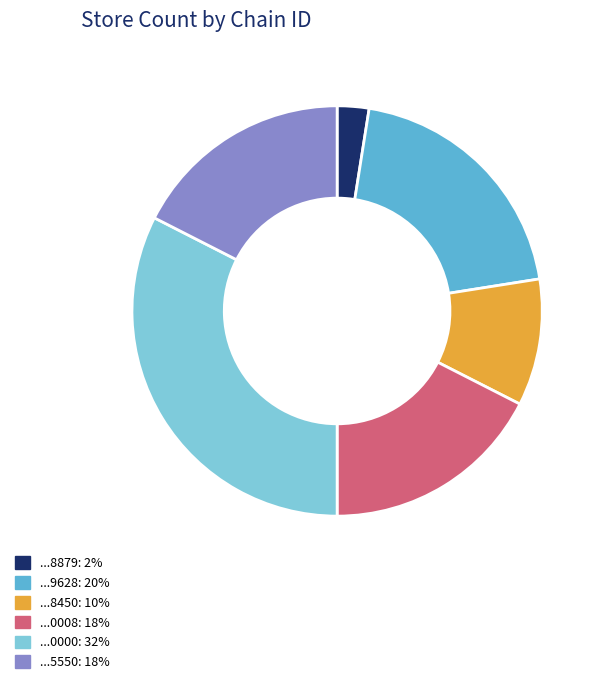

Does any single category account for the majority?

No